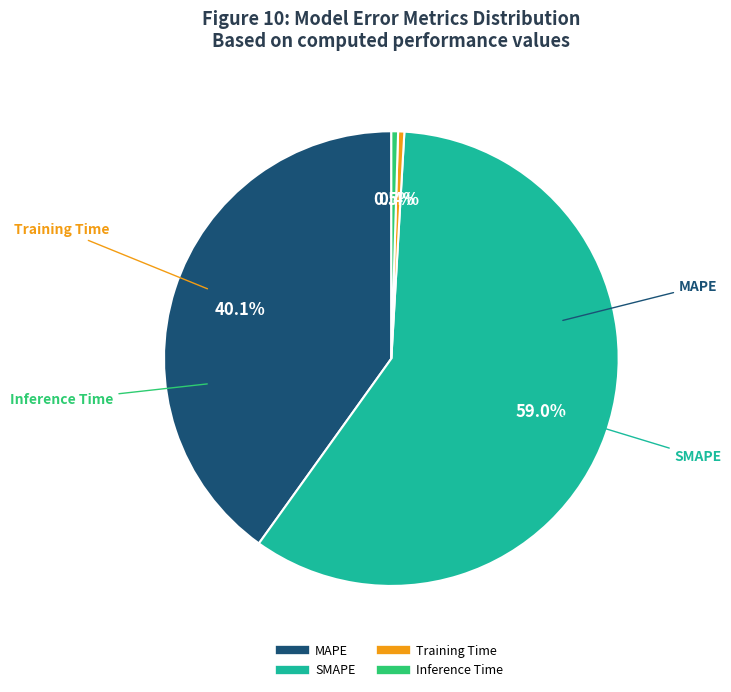

Is there a majority slice in this chart?

Yes